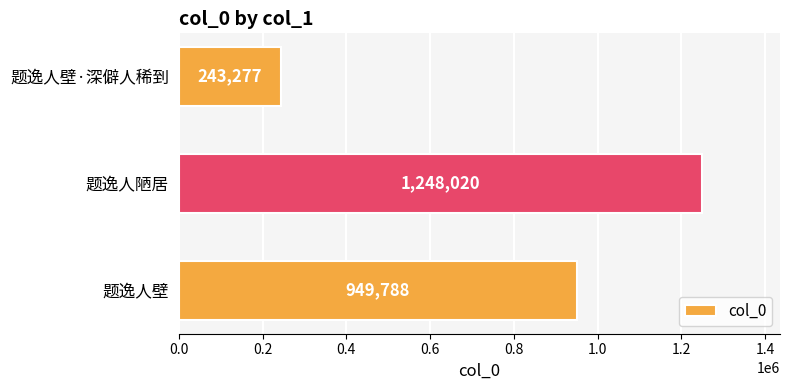

What is the difference between the maximum and minimum values?

1004743